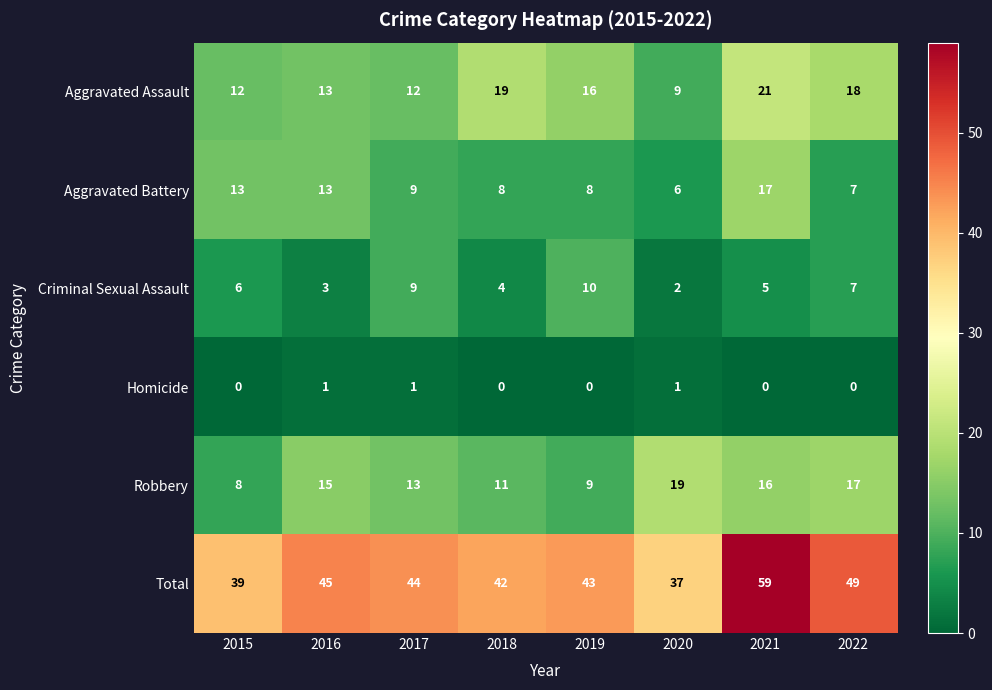

Count the number of data series in this chart.

6